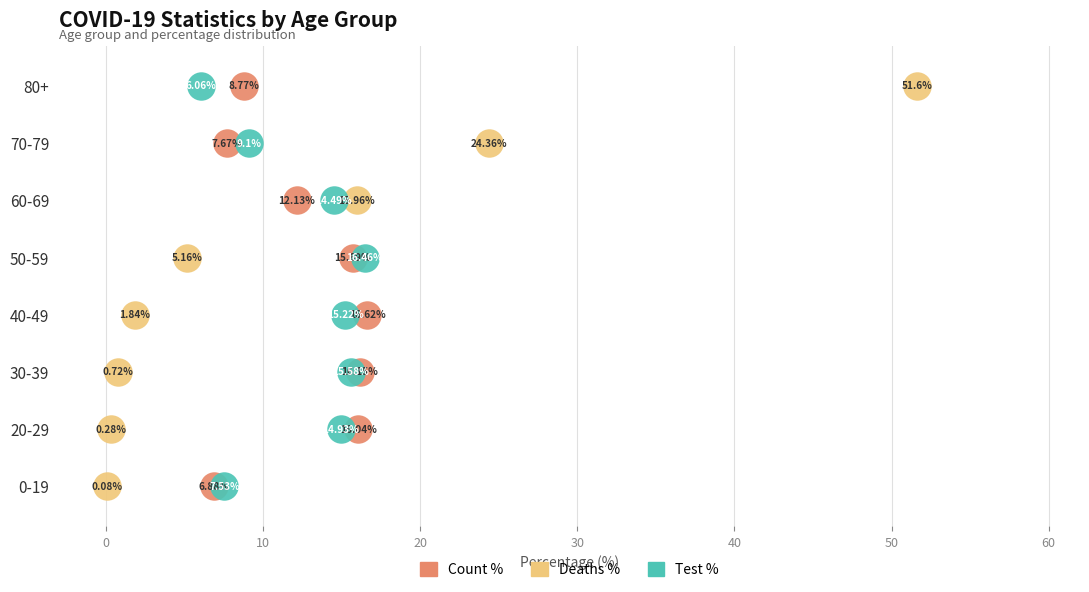

What are all the series names shown in the legend?

Count %, Deaths %, Test %